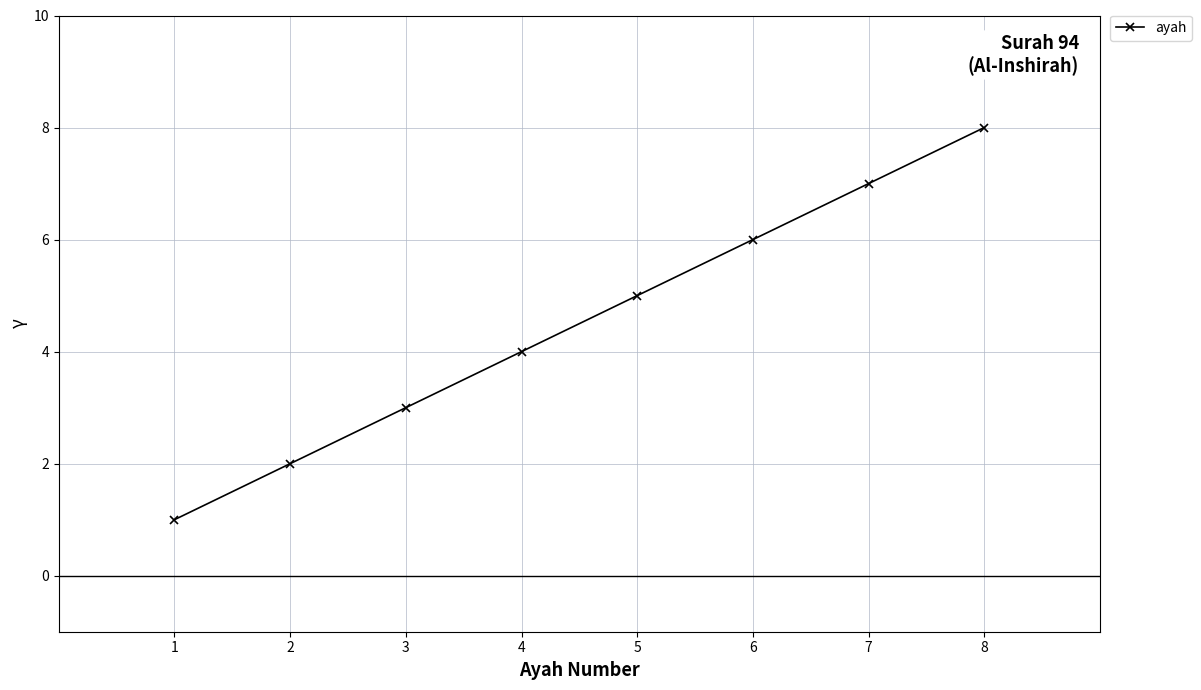

True or false: the data has more than 2 interior local peaks.

False